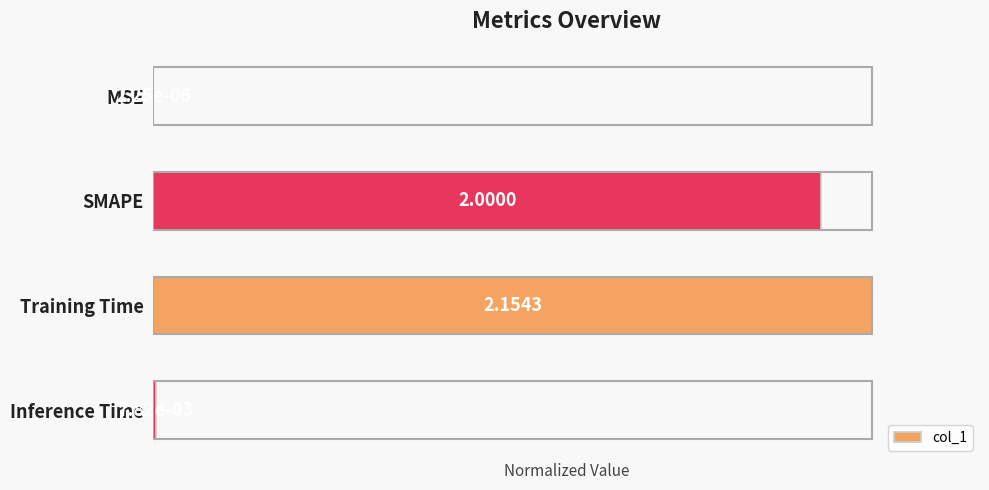

What is the average value?

0.5